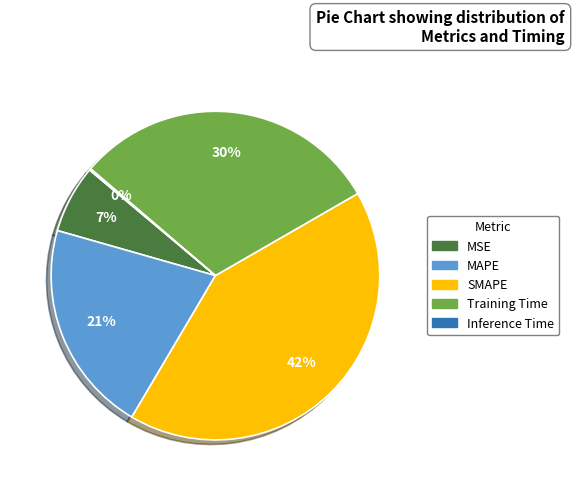

The SMAPE slice represents 48% of the pie. True or false?

False